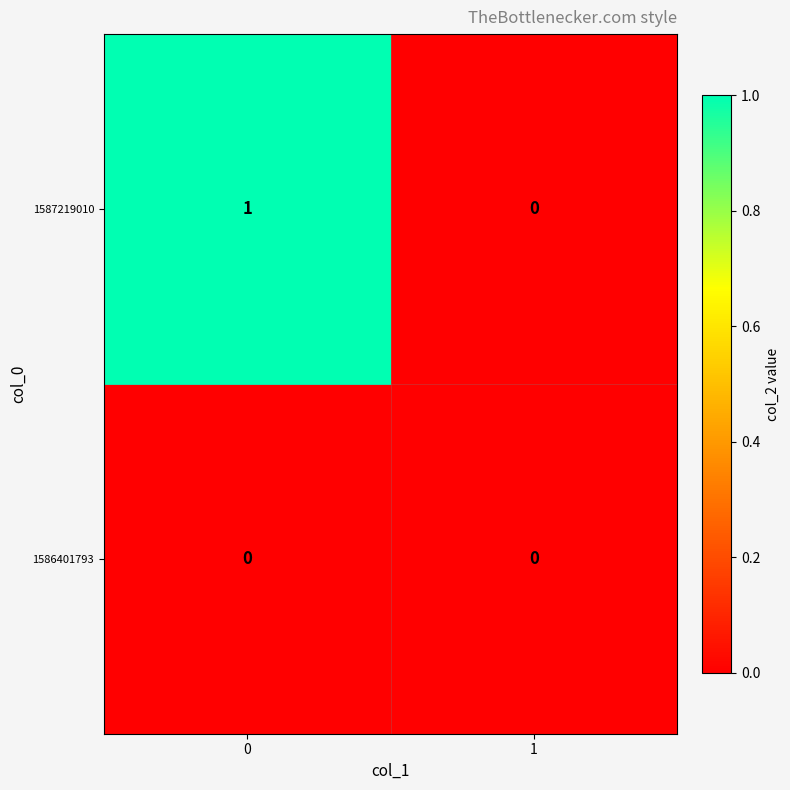

Which series has the largest range (max minus min)?

1587219010